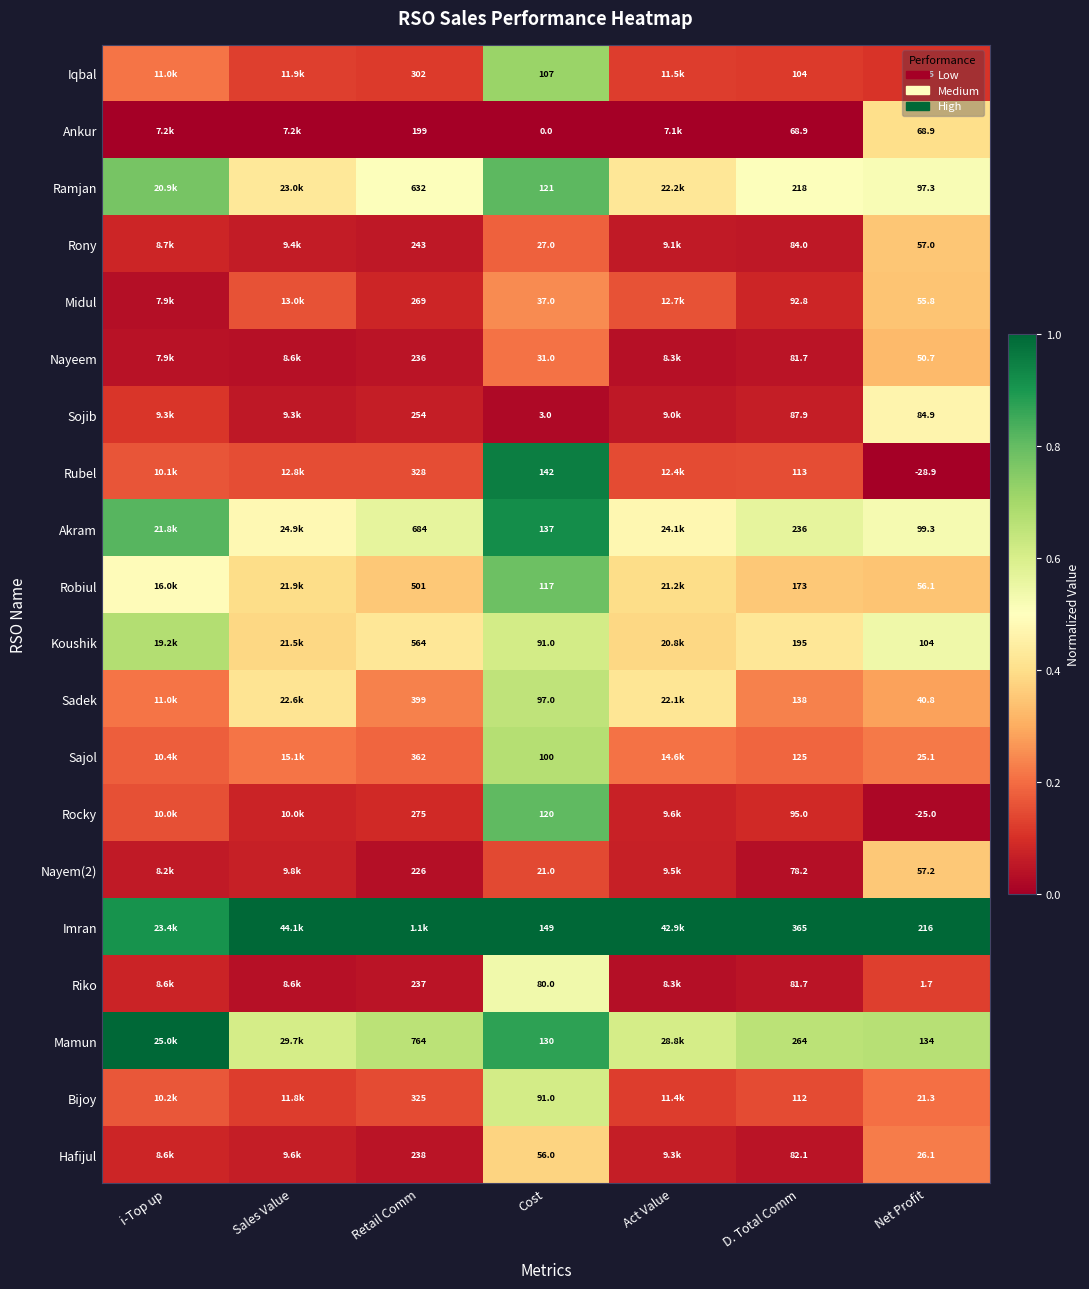

Is the value of Sadek at Net Profit greater than the value of Rocky at Retail Comm?

No